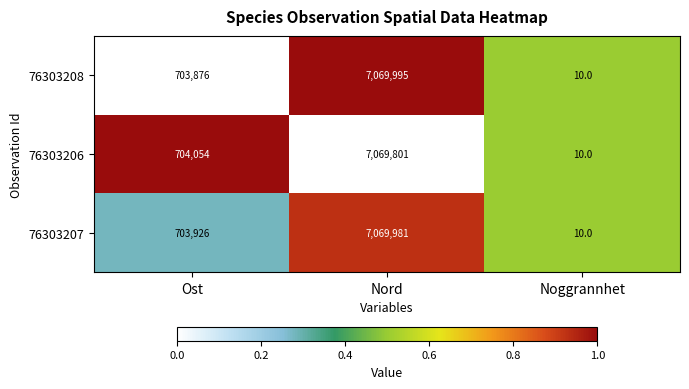

Where is 76303208 nearest to the value 3535002?

Ost